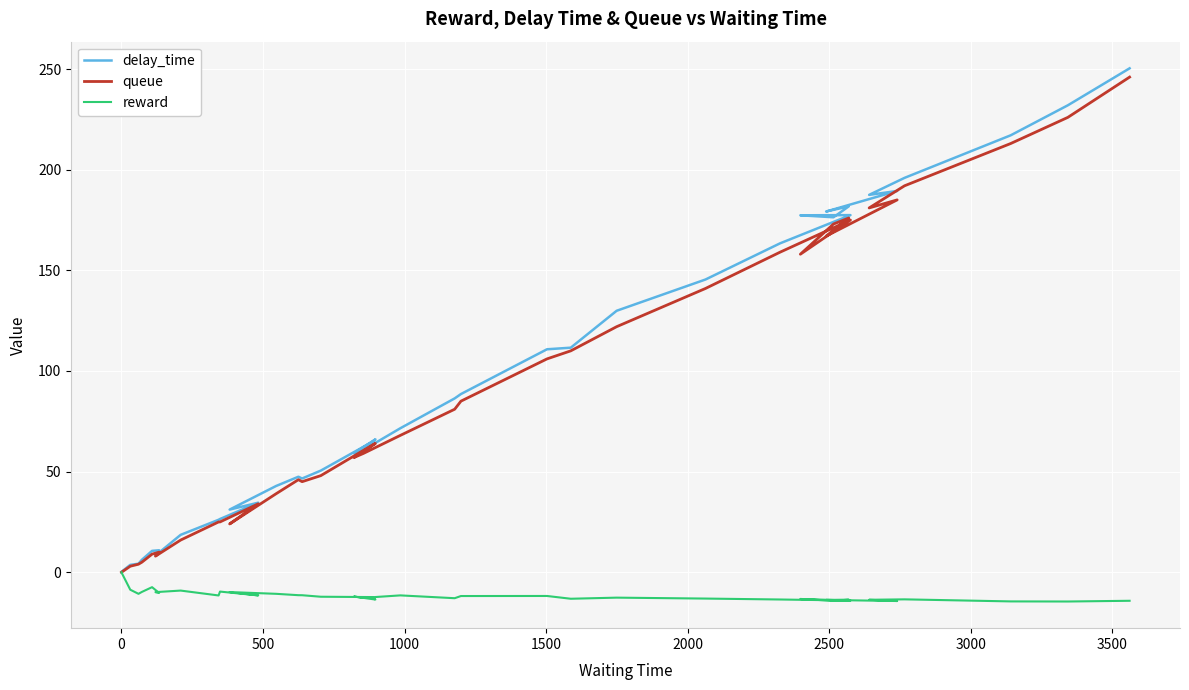

Count the number of data series in this chart.

3